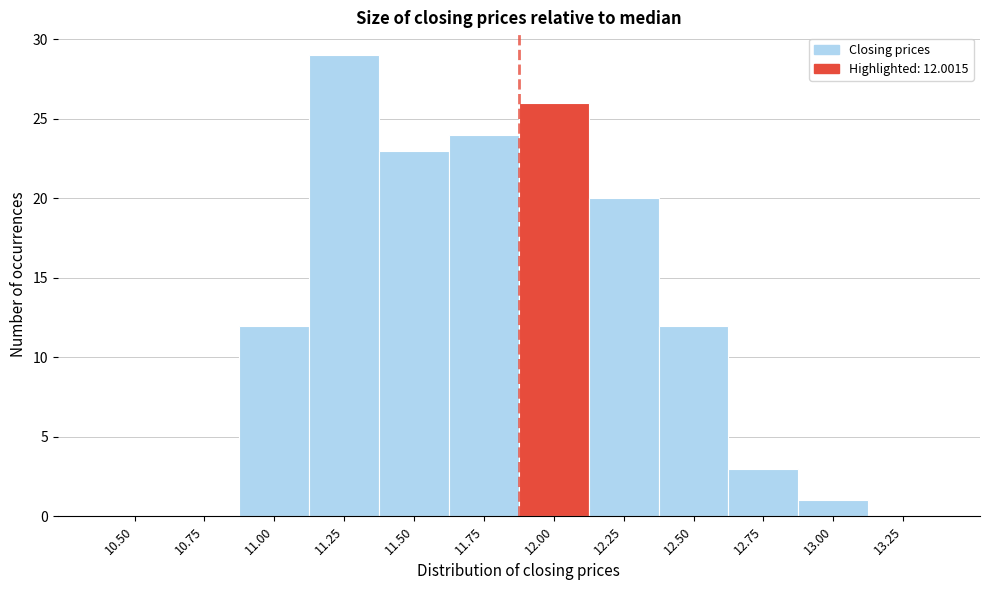

Reading left to right, extract all data points from this chart.

10.50=0	10.75=0	11.00=12	11.25=29	11.50=23	11.75=24	12.00=26	12.25=20	12.50=12	12.75=3	13.00=1	13.25=0